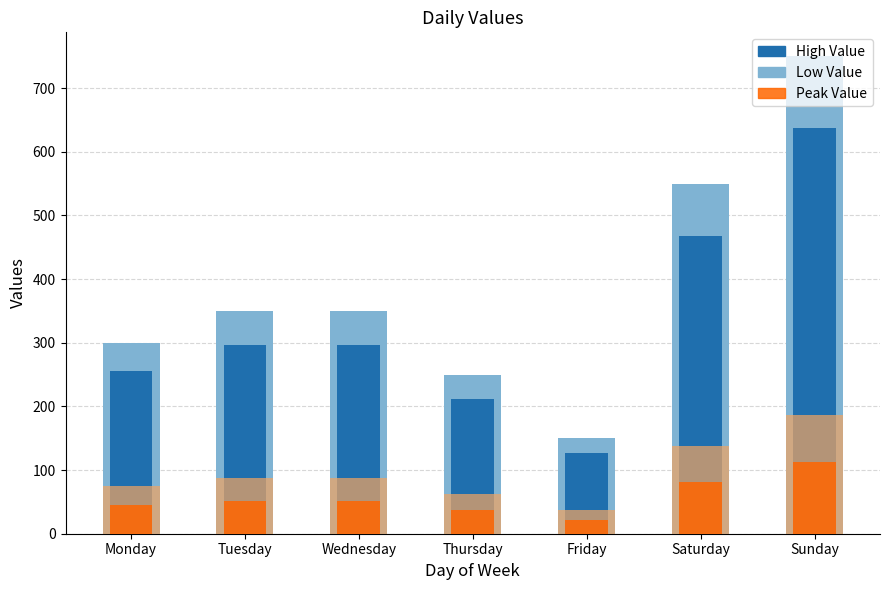

Count the number of data series in this chart.

3